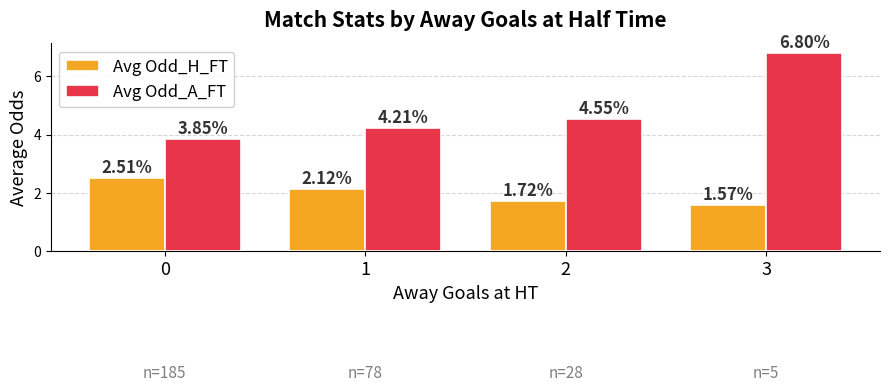

What is the difference between the highest and lowest values at 0?

1.3